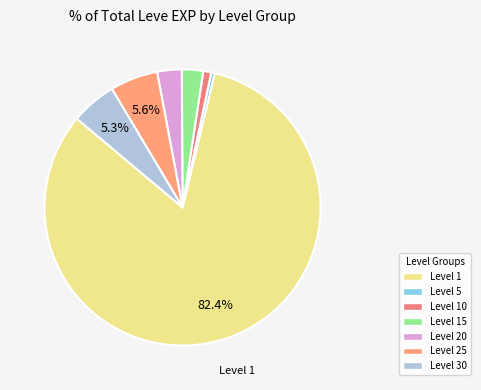

Which category has the biggest portion of the pie?

Level 1